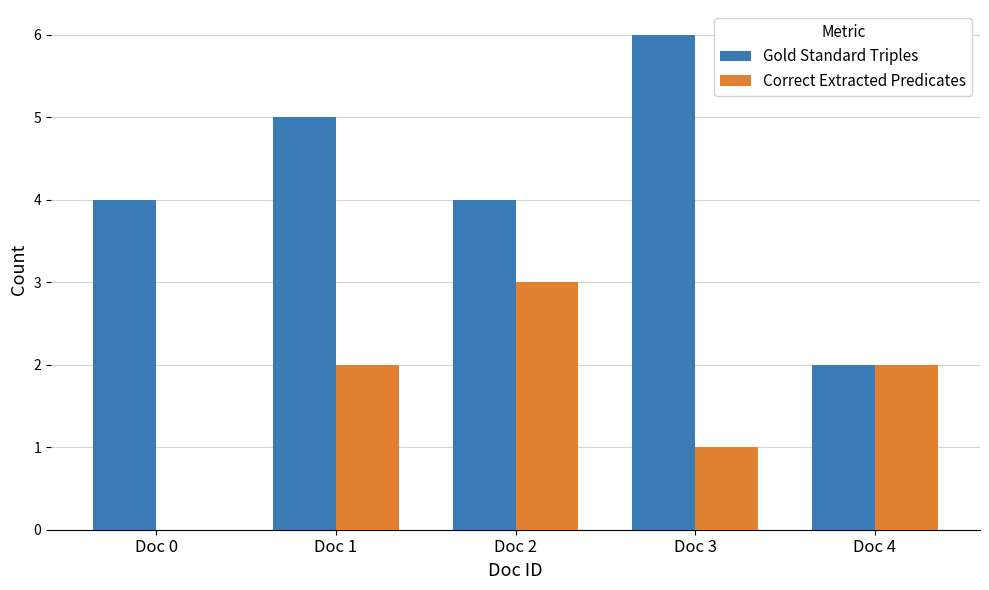

Which series changed the most between Doc 0 and Doc 1?

Correct Extracted Predicates